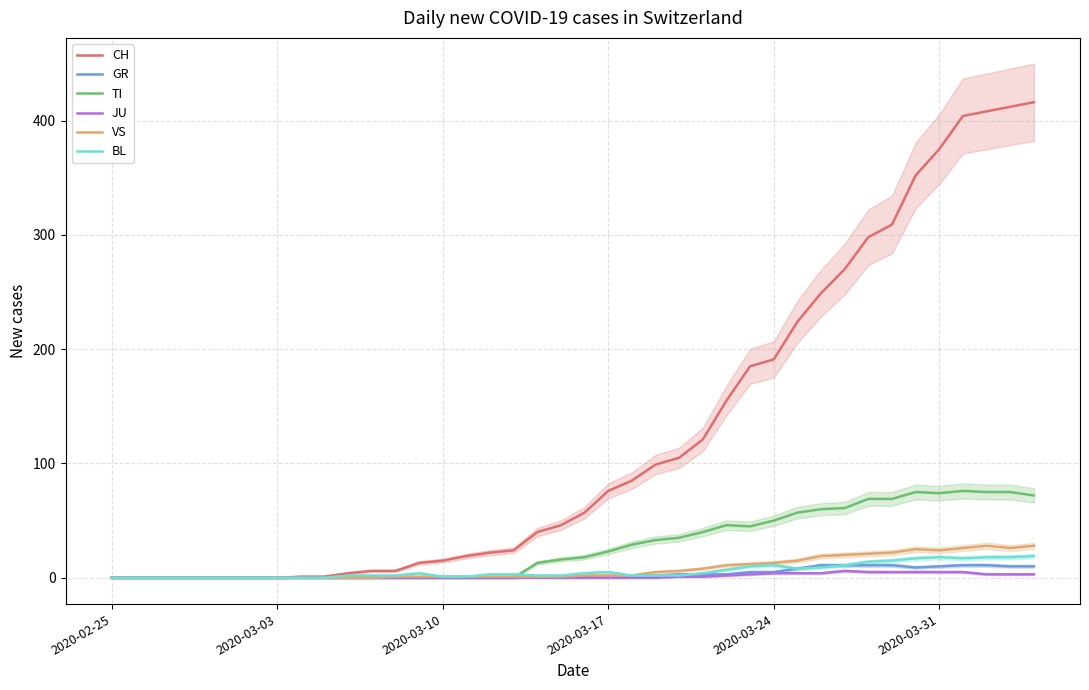

List the series in order of their peak value, lowest first.

JU, GR, BL, VS, TI, CH